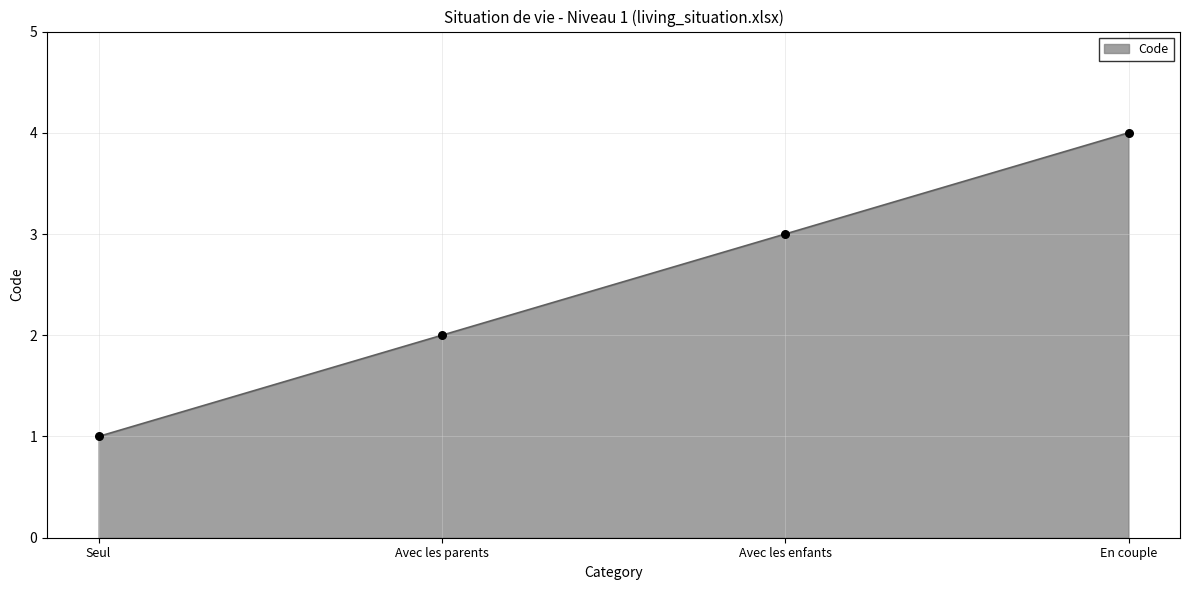

Approximately how many times larger is the value at Avec les parents compared to Seul?

2.0